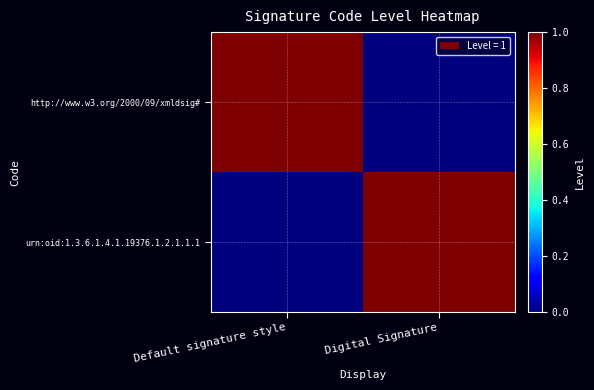

Which series has the largest range (max minus min)?

http://www.w3.org/2000/09/xmldsig#